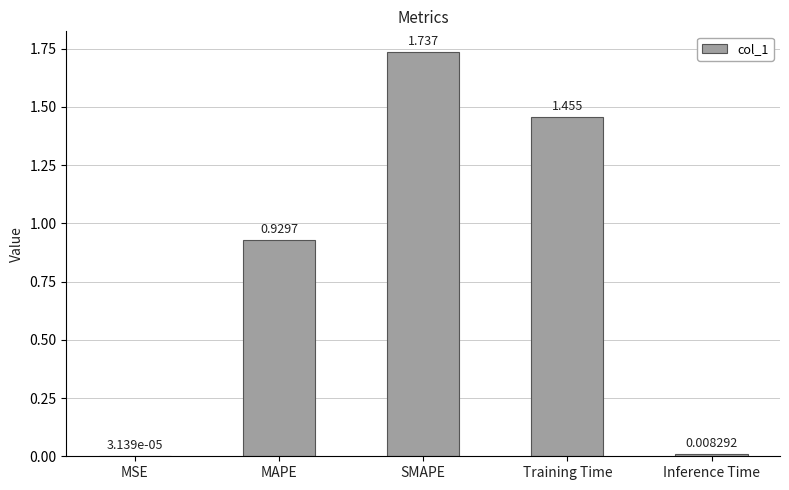

Between Inference Time and MAPE, which is larger?

MAPE